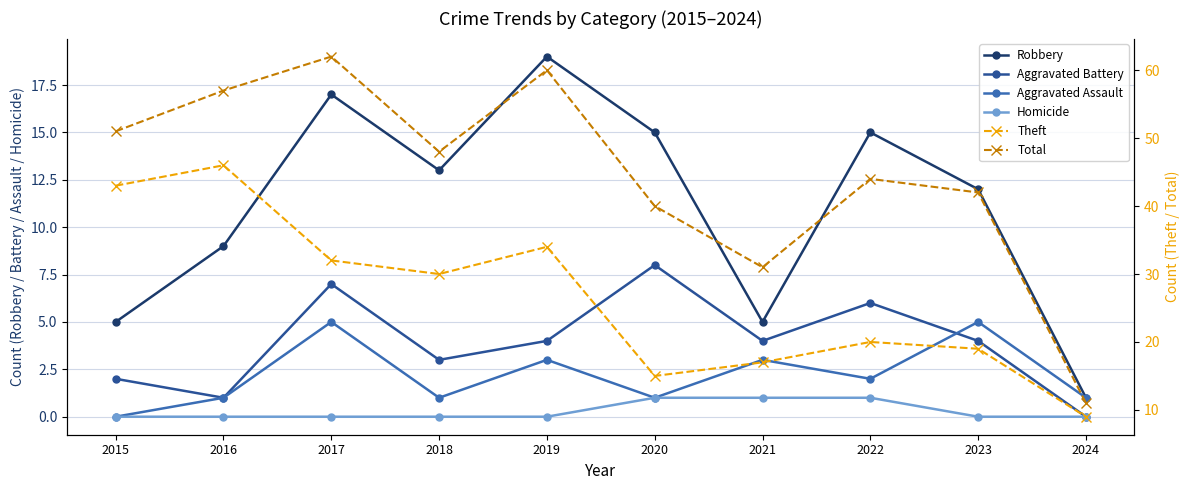

At how many categories does at least one series exceed 53?

3